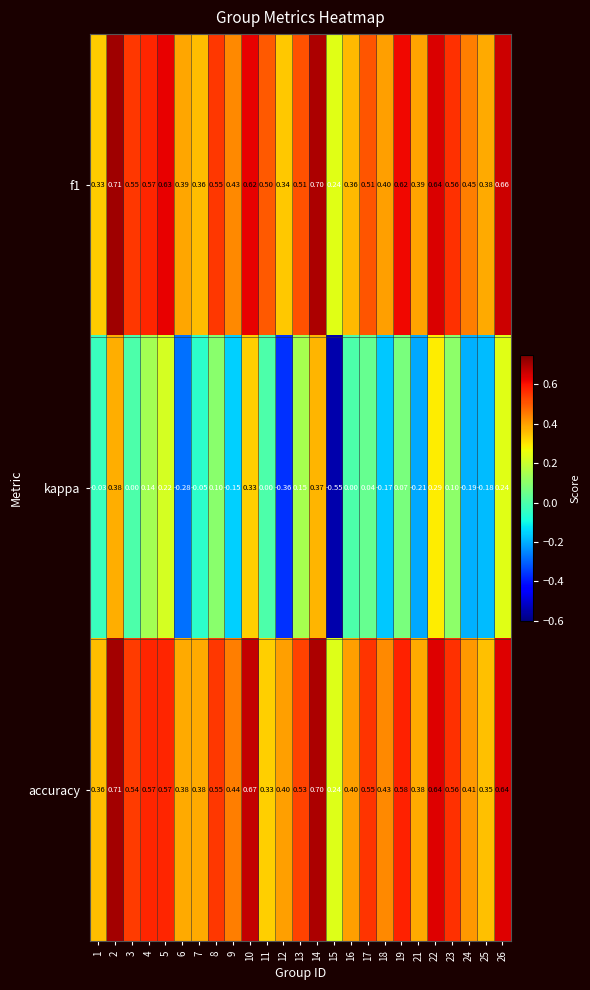

Which category has the lowest value across all series?

15